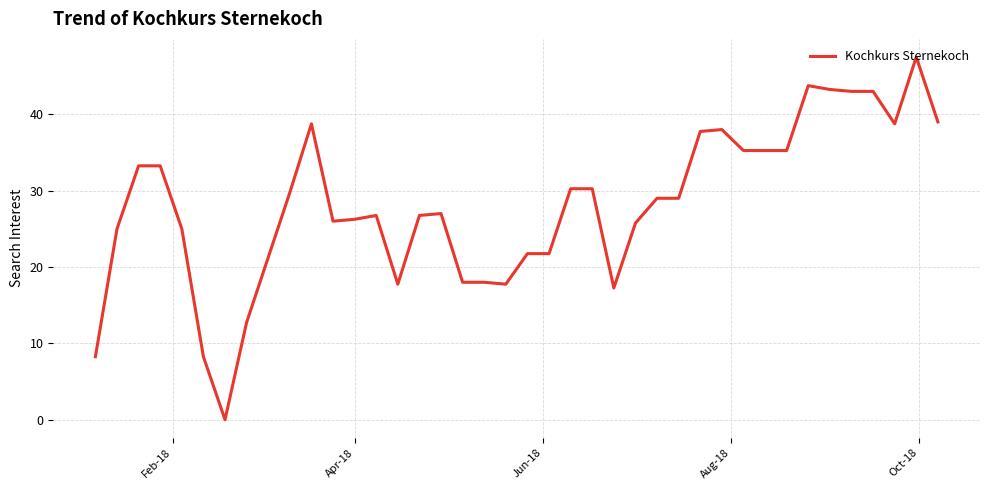

True or false: there are more than 0 points higher than both neighbors.

True